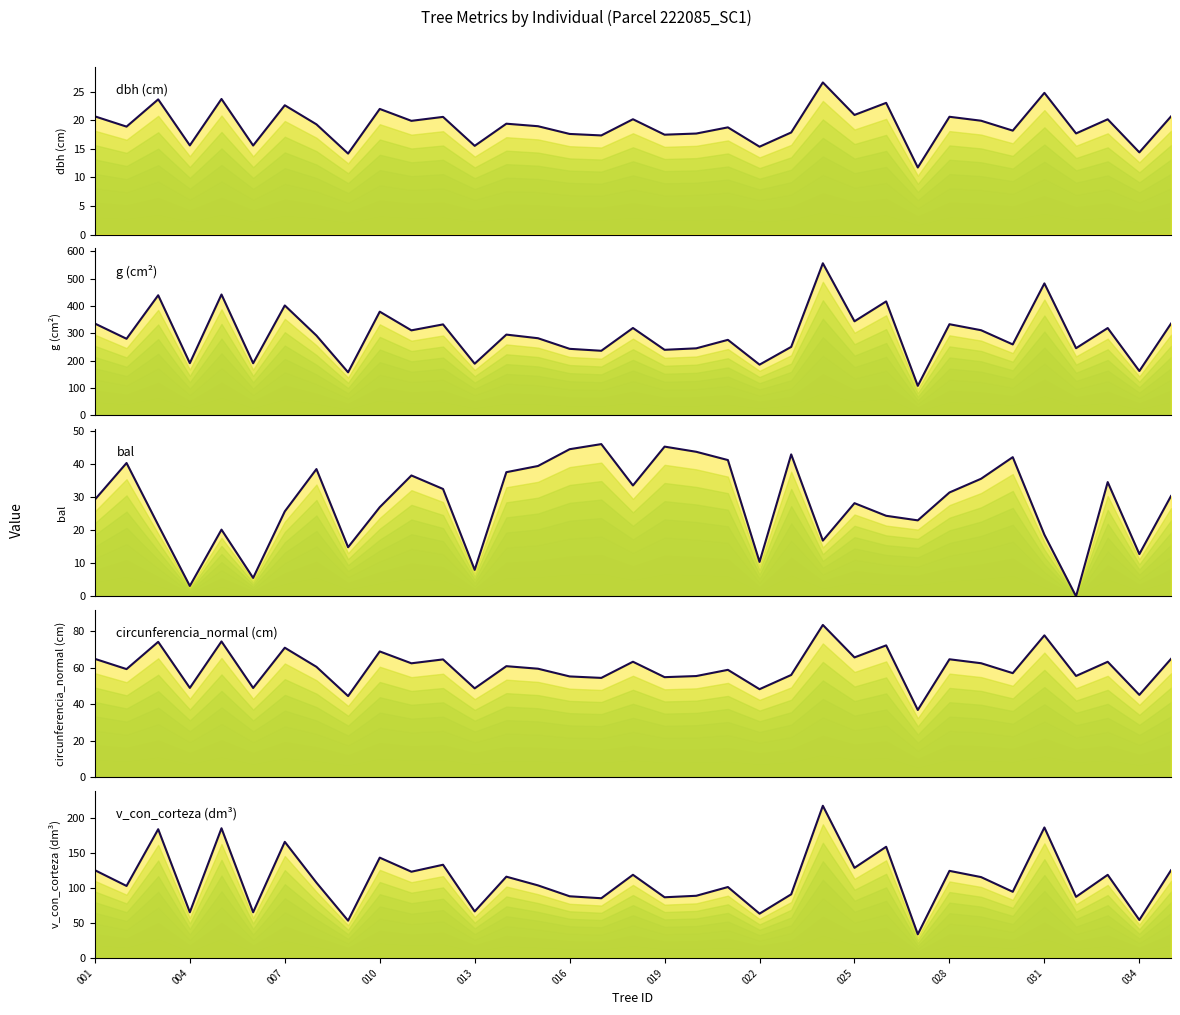

What are all the series names shown in the legend?

dbh, g, bal, circunferencia_normal, v_con_corteza